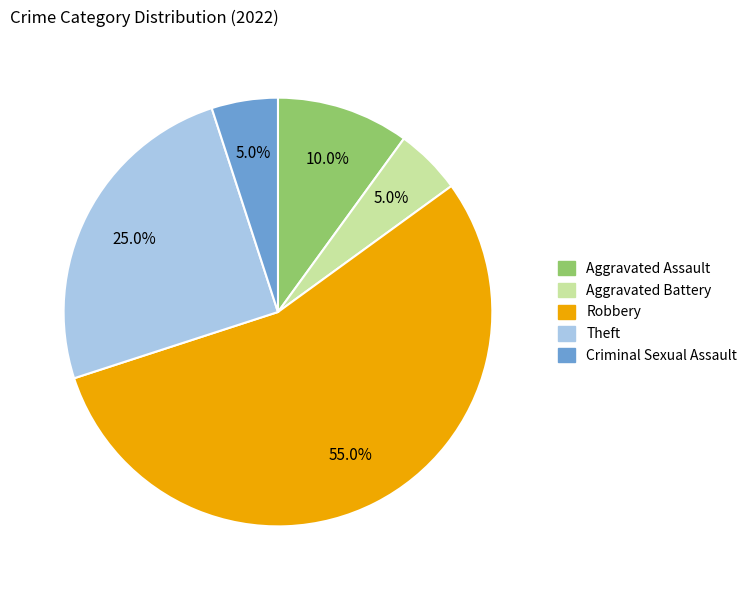

Is it true that Aggravated Battery is 5% of the pie?

True